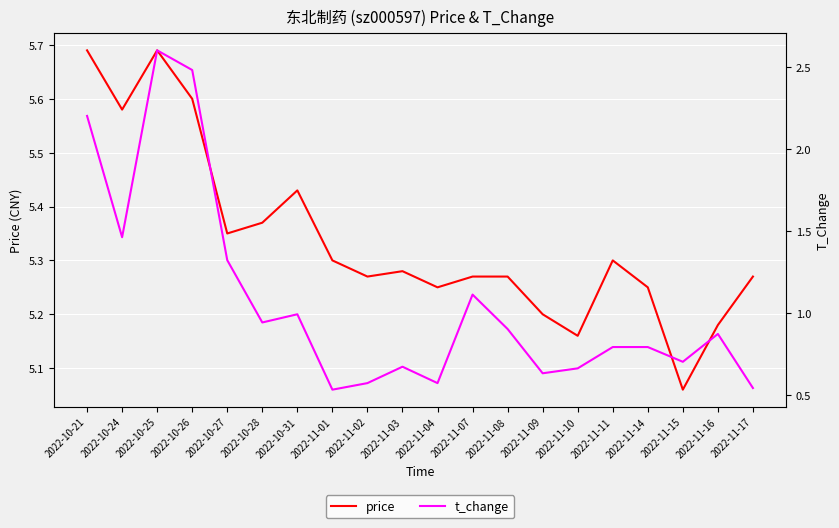

What is the difference between the maximum and minimum values in the price series?

0.6